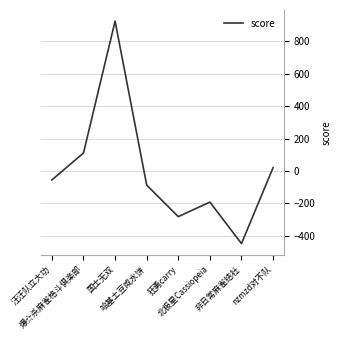

What is the smallest value displayed?

-447.9